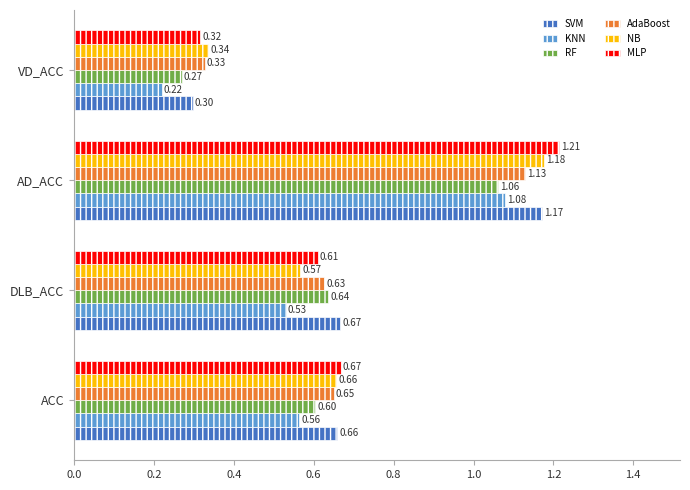

What are all the series names shown in the legend?

SVM, KNN, RF, AdaBoost, NB, MLP